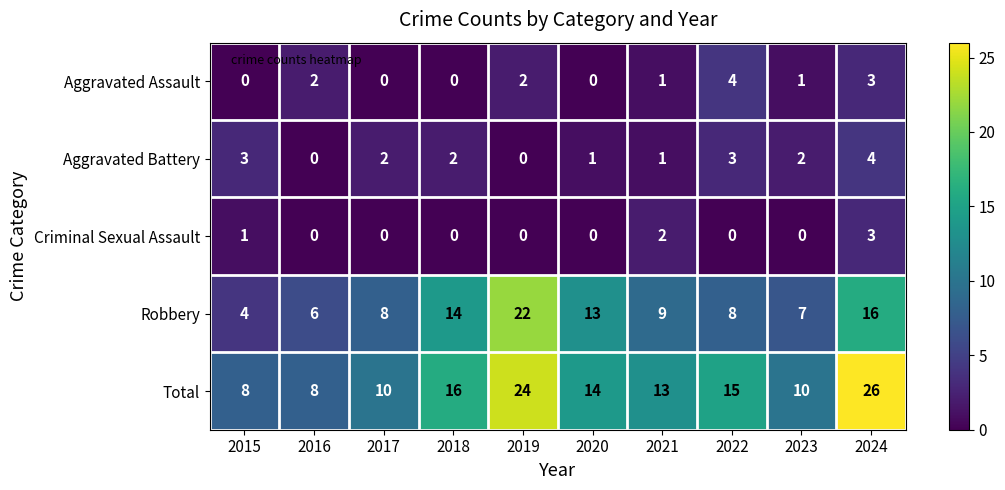

What is the total value across all series at 2020?

28